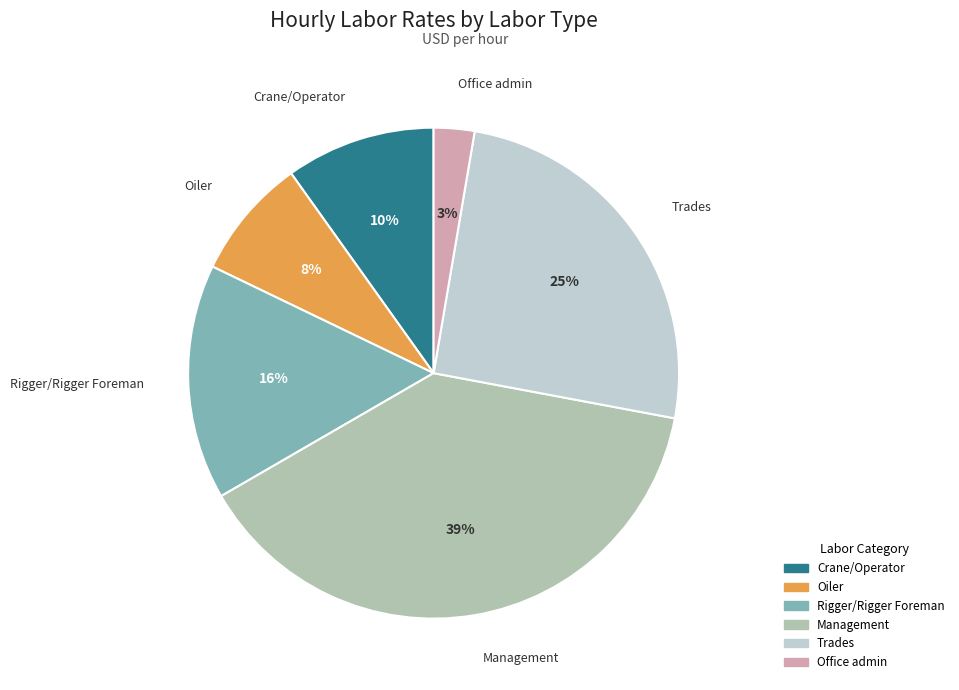

To the nearest percent, what is the average slice percentage?

17%